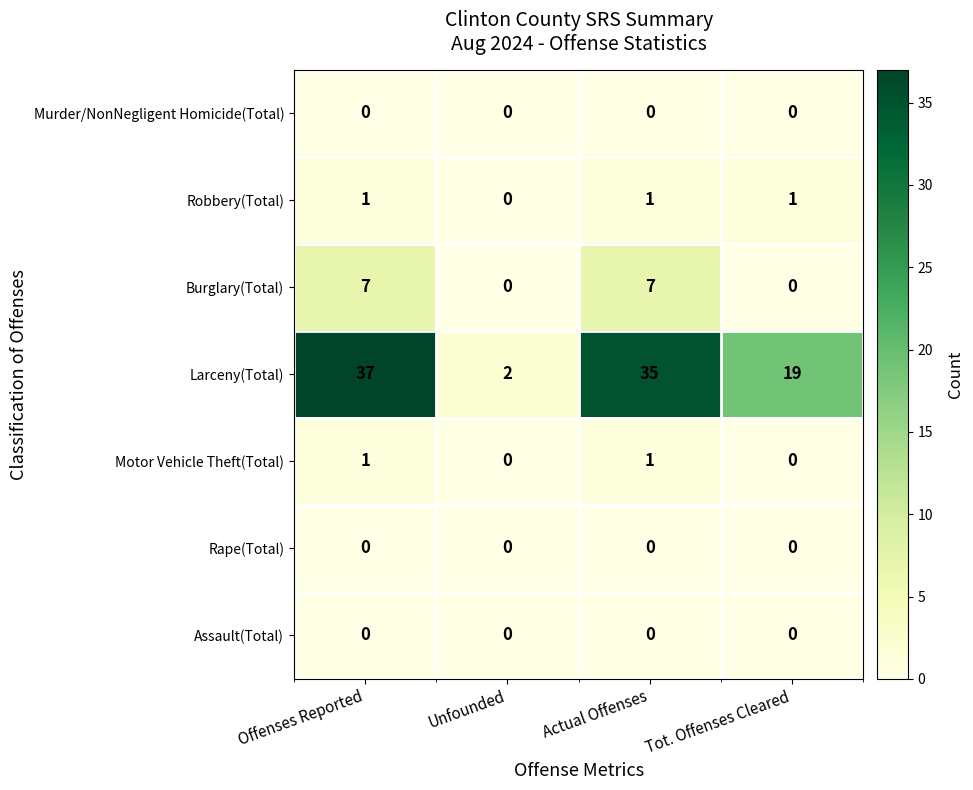

At which label does Larceny(Total) first exceed 35?

Offenses Reported